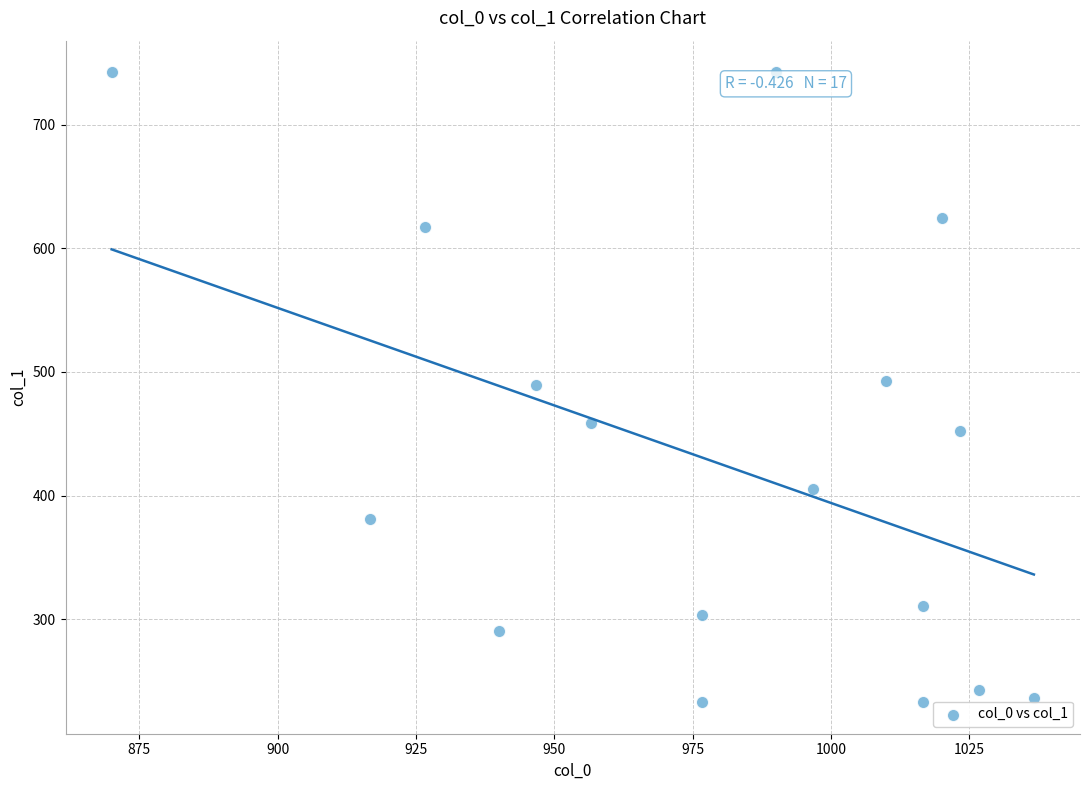

What is the range of Y values (max minus min)?

509.6